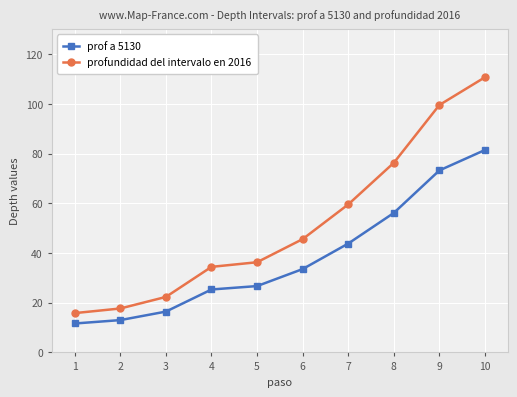

Reading right to left, extract all data points from this chart.

prof a 5130: 81.4	73.2	56.1	43.8	33.5	26.7	25.3	16.4	13.0	11.6
profundidad del intervalo en 2016: 110.7	99.5	76.3	59.5	45.6	36.3	34.4	22.3	17.7	15.8